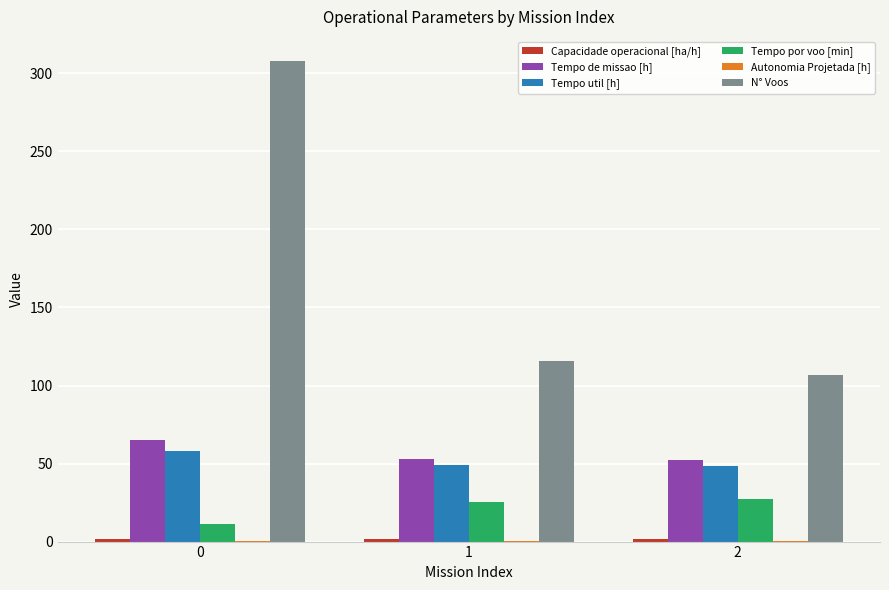

What is the total value across all series at 1?

245.0